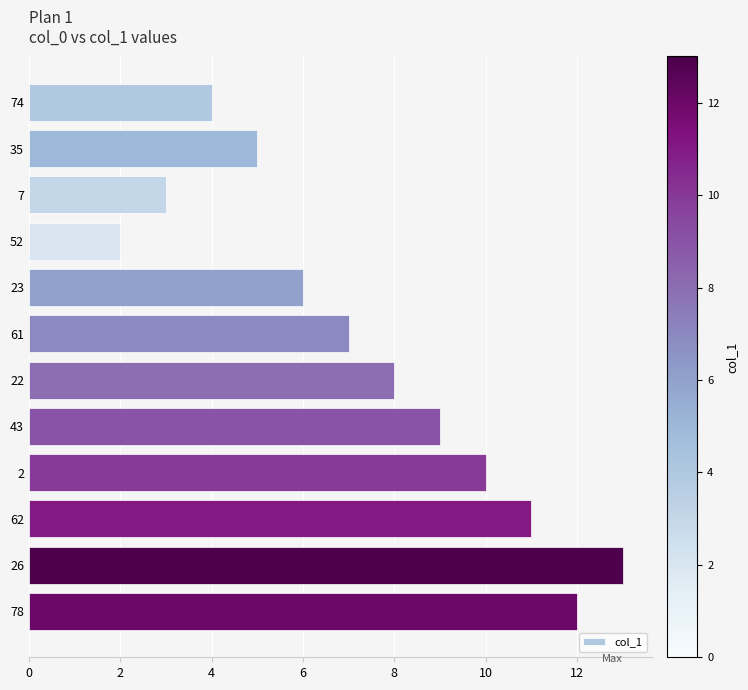

The value at 43 is 9. True or false?

True